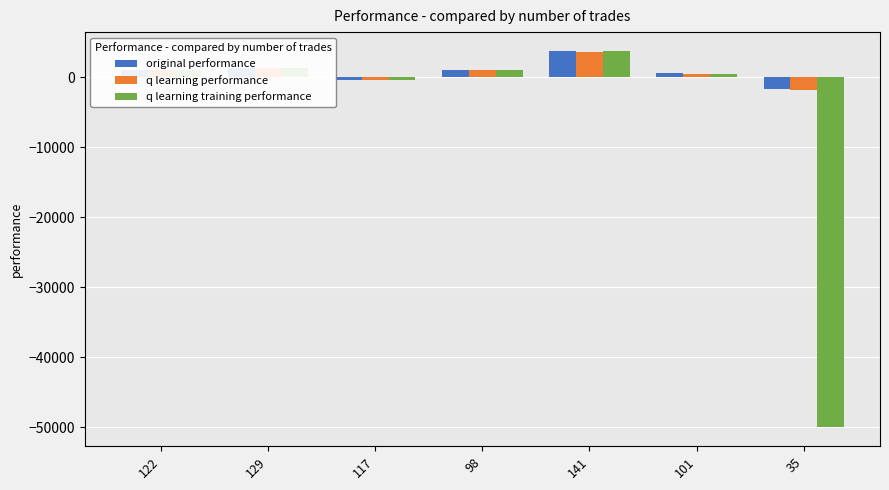

How many data points in q learning performance are above 1026?

4